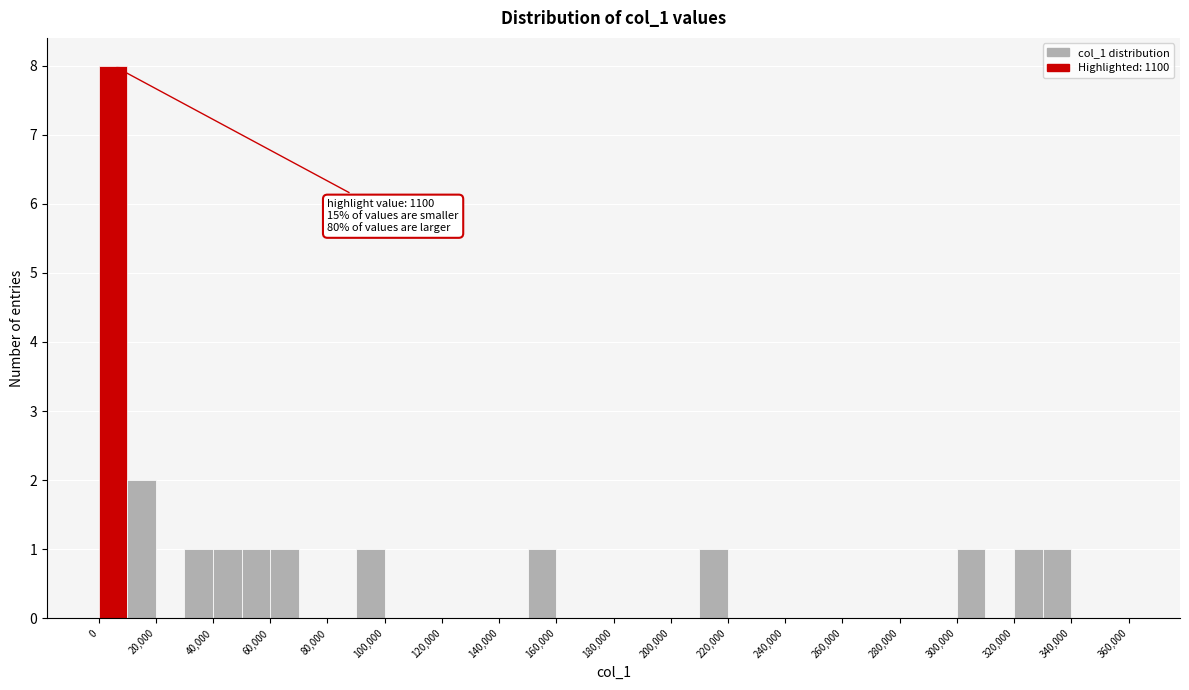

Which range on the x-axis has the tallest bar?

0 to 10000